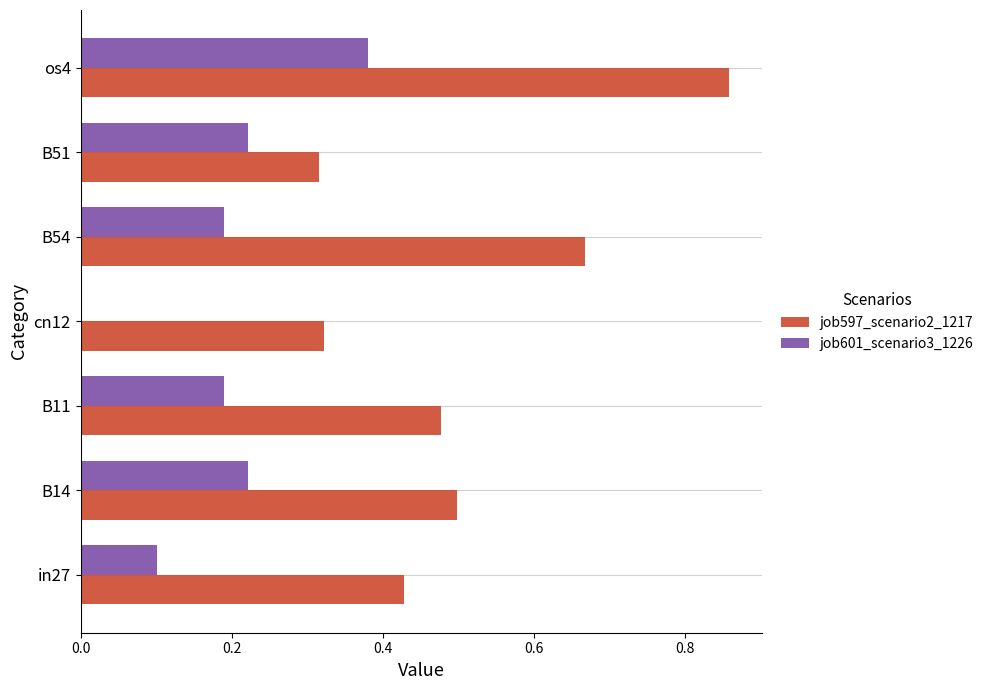

At which label does job597_scenario2_1217 reach its peak?

os4